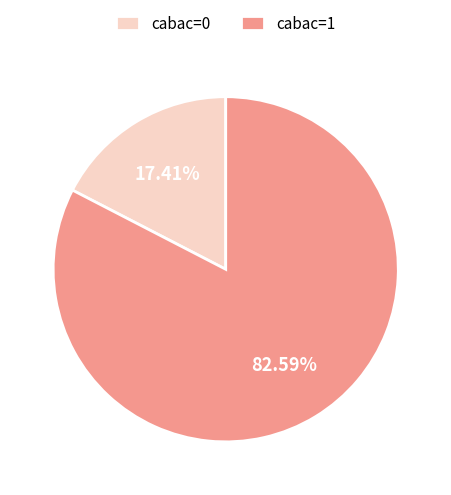

How many segments does this pie chart have?

2